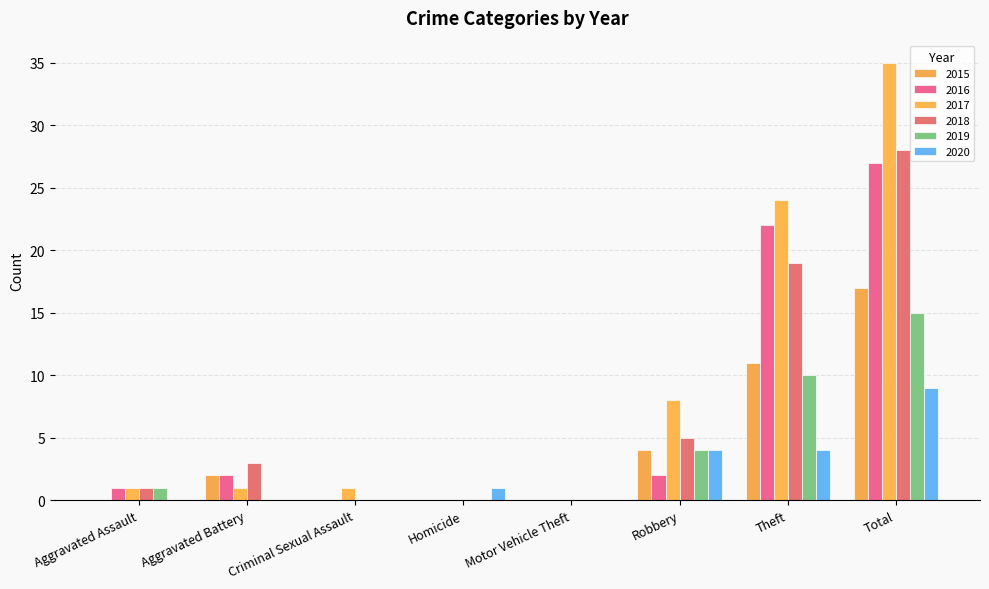

Does the chart contain stacked bars?

No